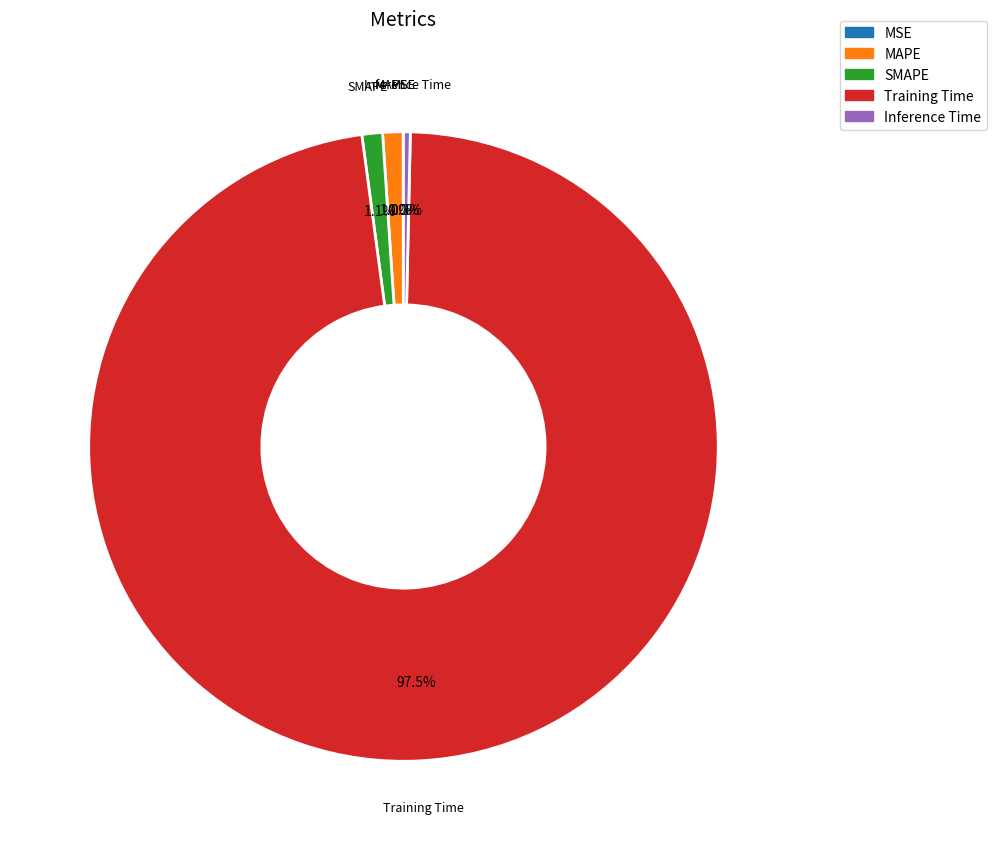

To the nearest percent, what is the average slice percentage?

20%